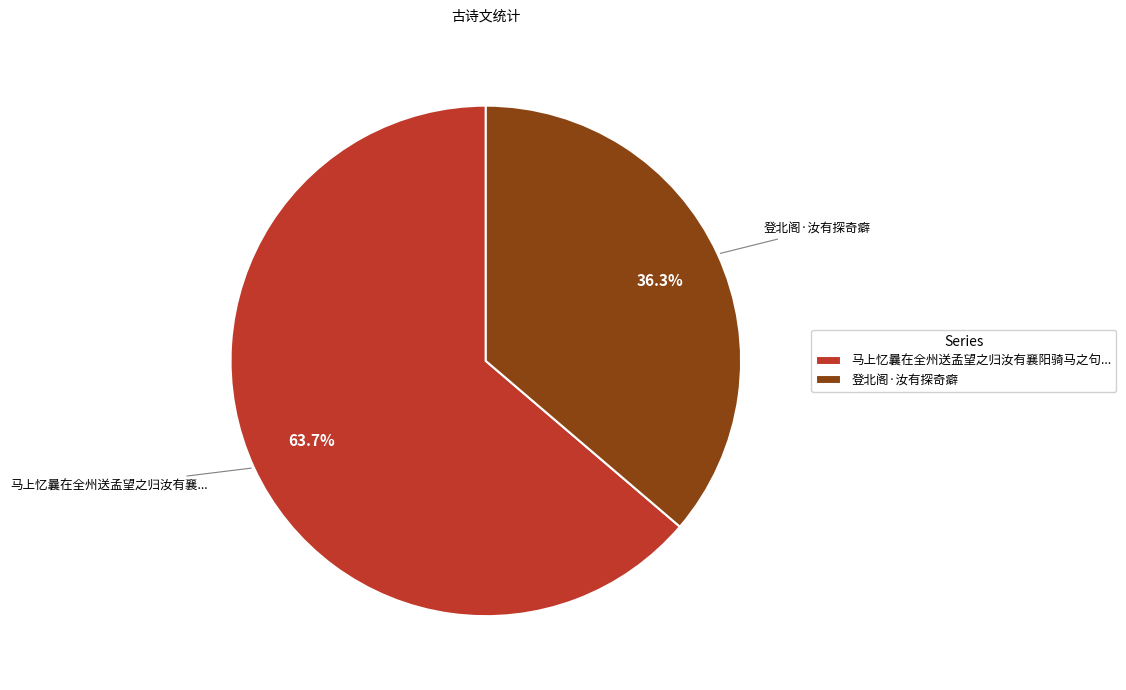

Is there any slice that represents more than half of the pie?

Yes